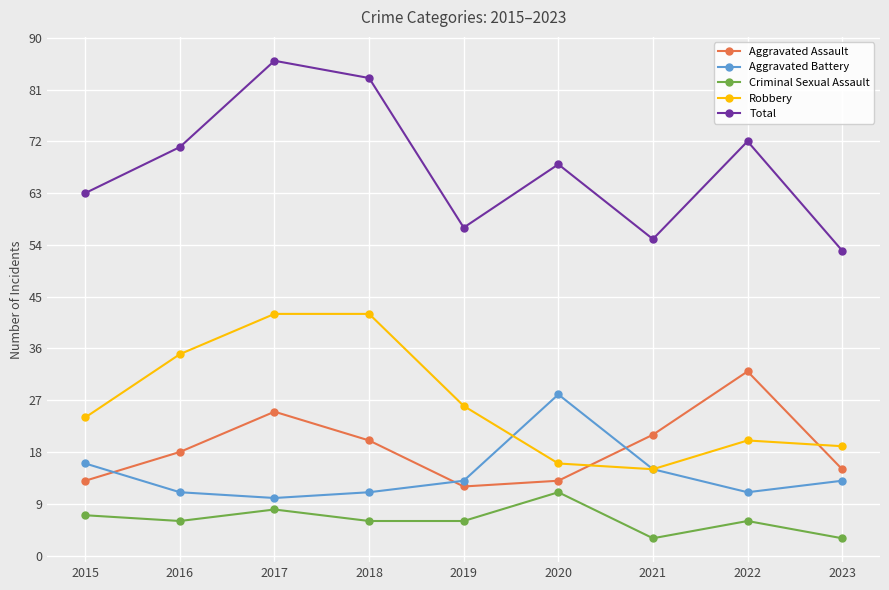

How many interior local valleys does the Aggravated Assault series have?

1